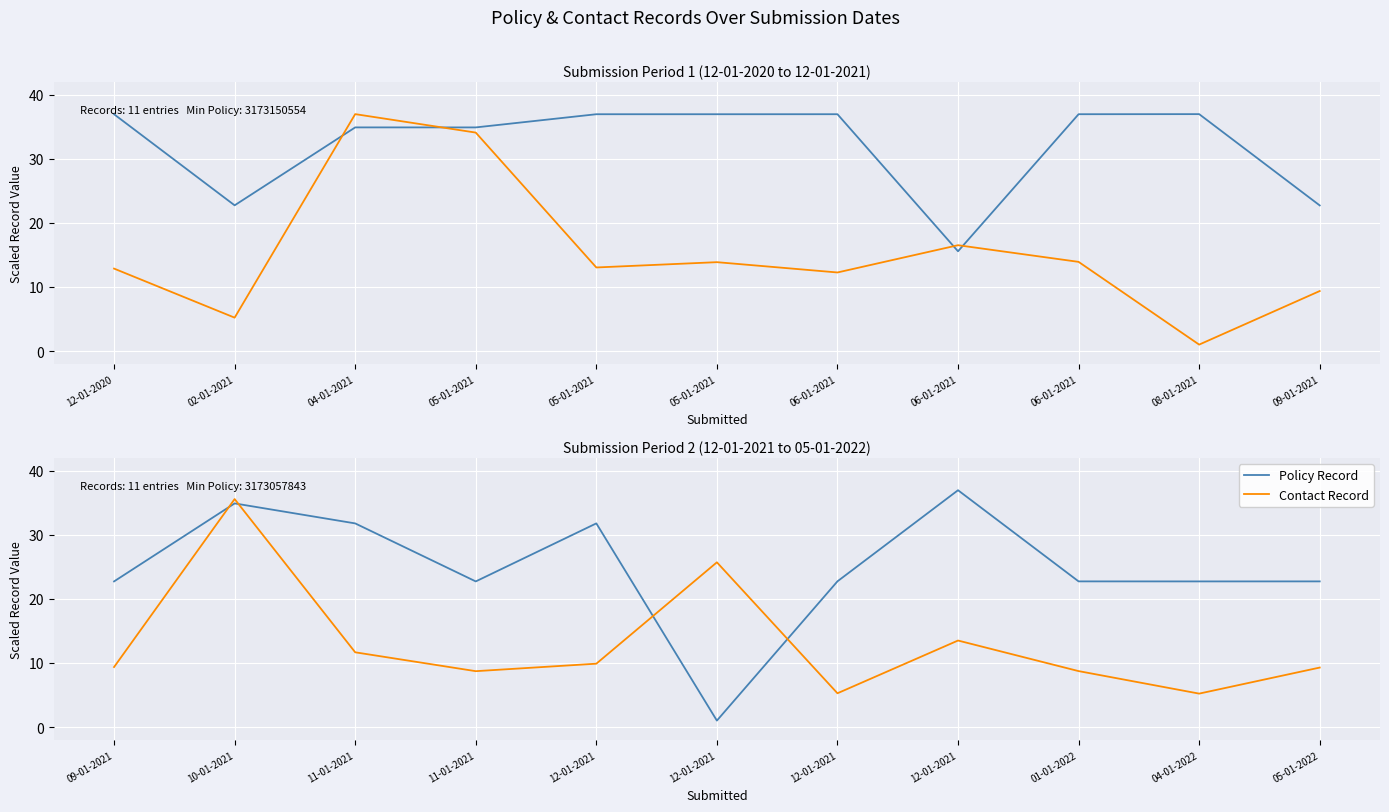

What is the label of the 4th point from the right?

12-01-2021